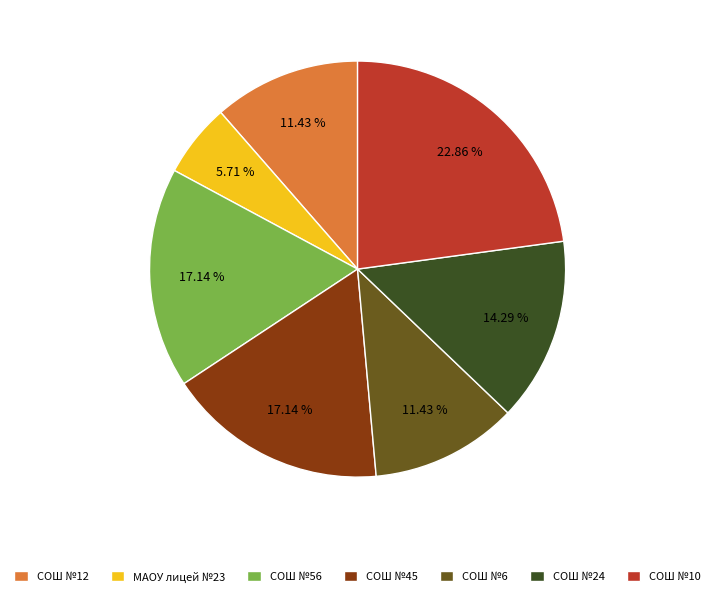

Count the number of slices in the pie.

7